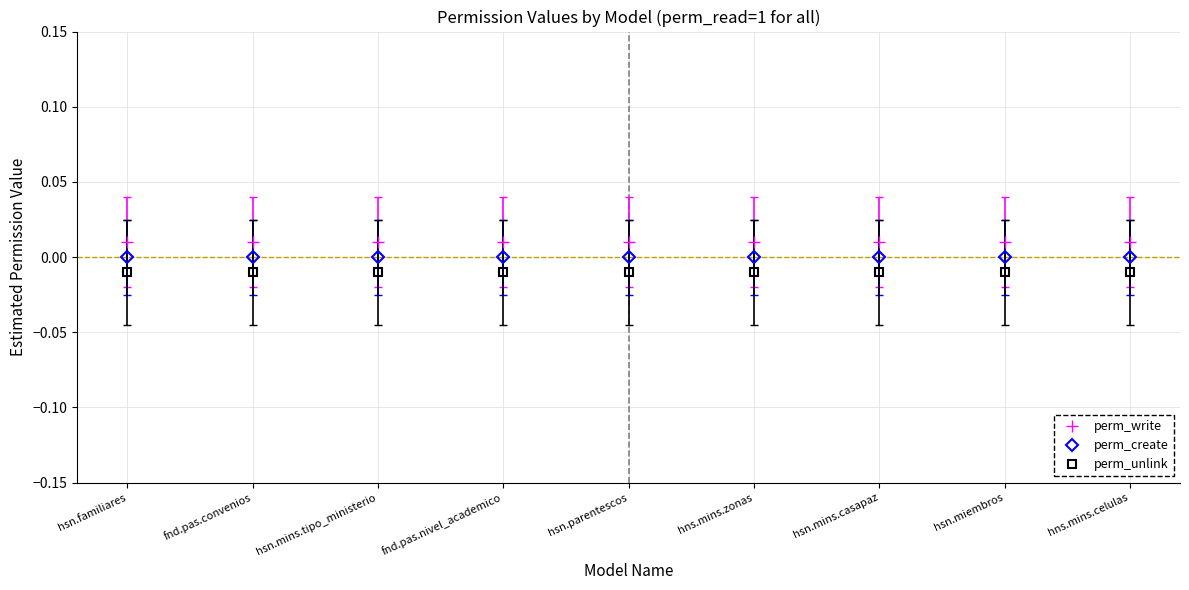

List the series in order of their peak value, lowest first.

perm_unlink, perm_create, perm_write